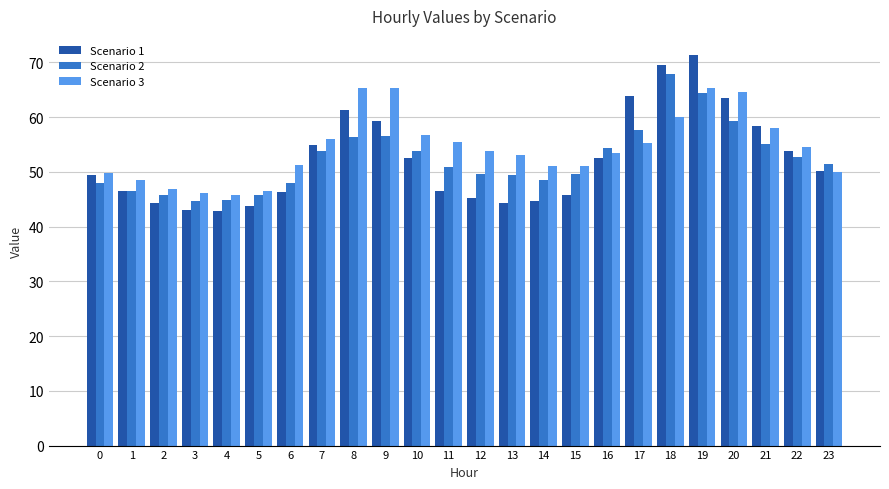

At which label is Scenario 1 closest to 57?

21